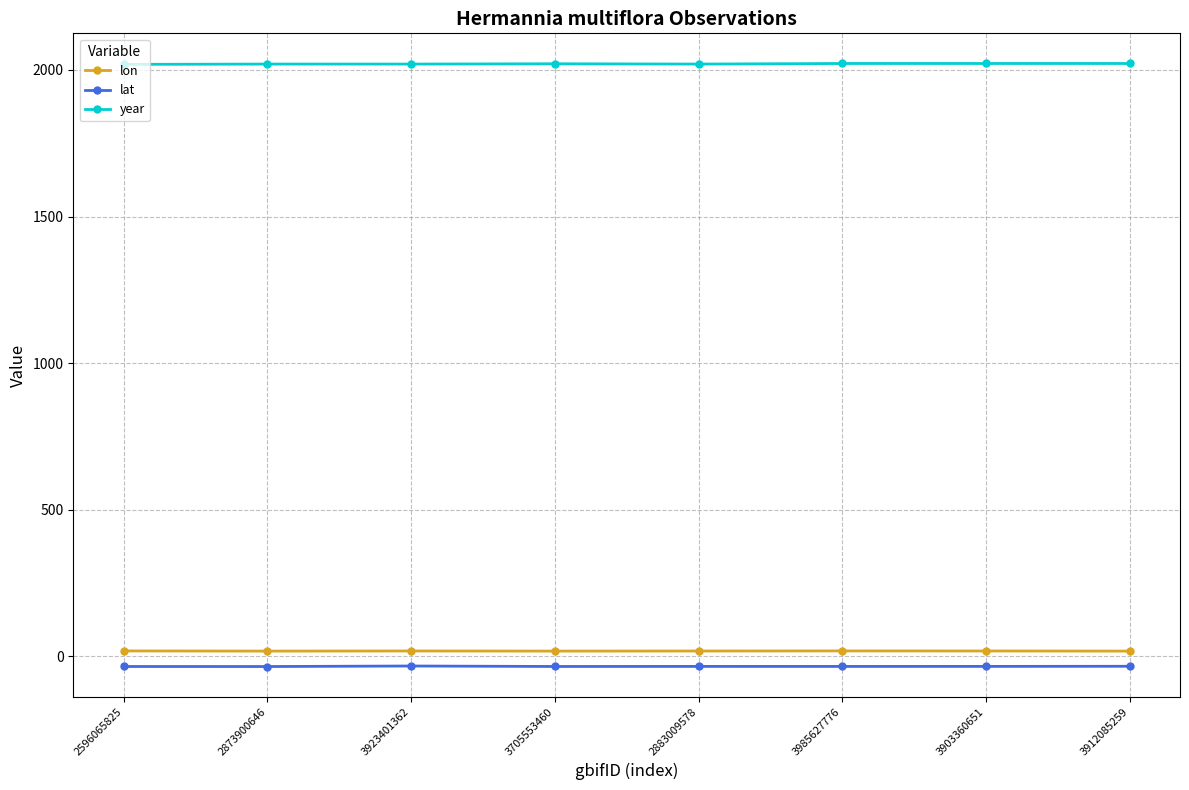

What is the total value across all series at 2873900646?

2004.2